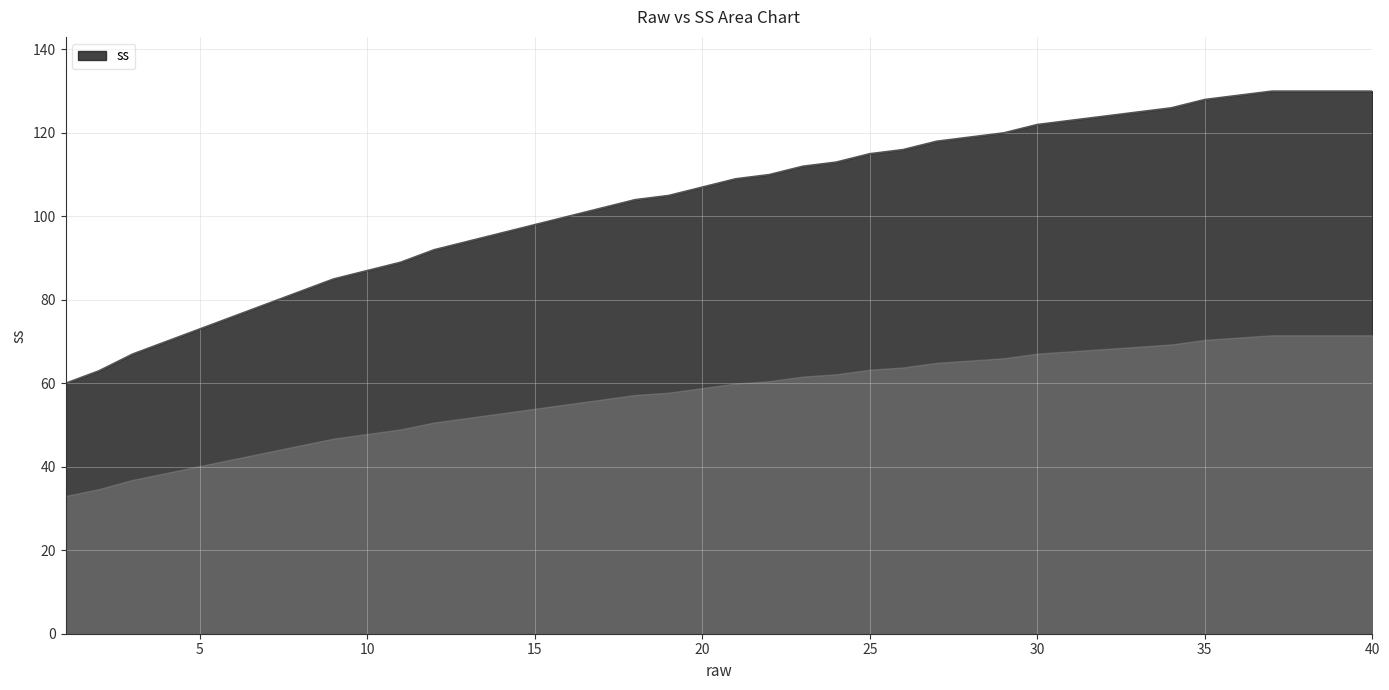

What is the difference between the maximum and minimum values?

70